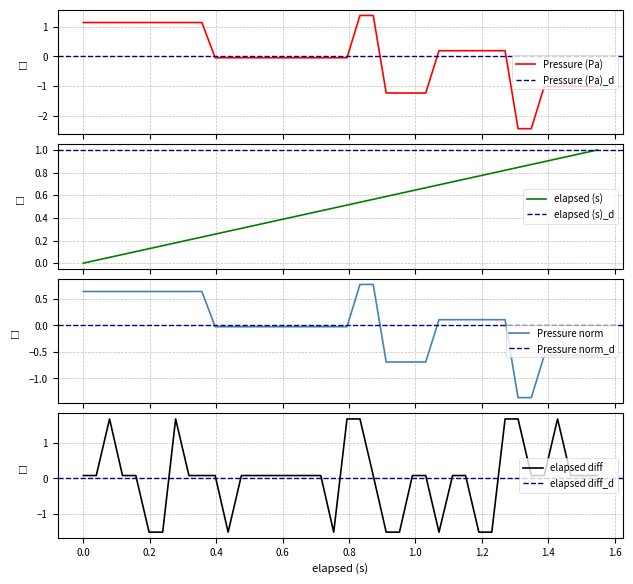

True or false: elapsed has more than 1 interior local peaks.

False